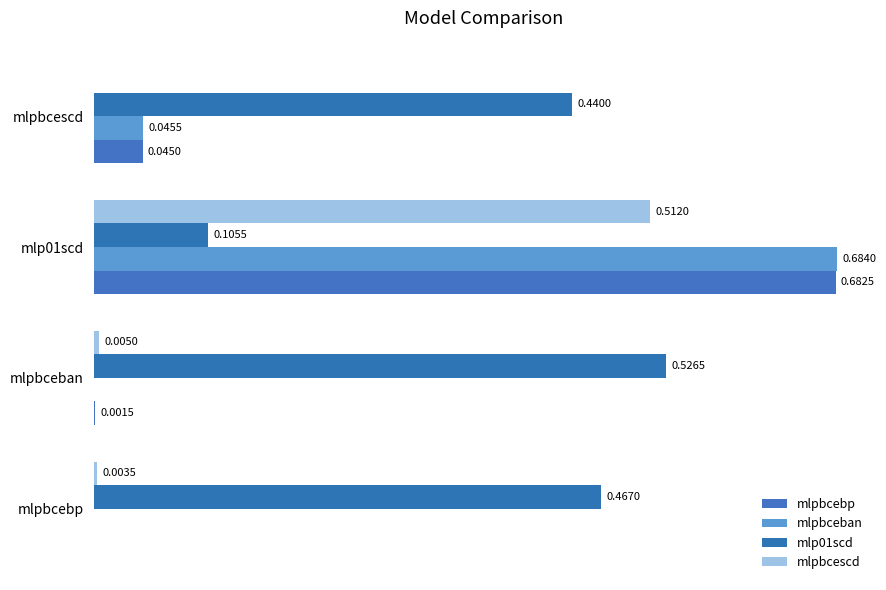

What are all the series names shown in the legend?

mlpbcebp, mlpbceban, mlp01scd, mlpbcescd